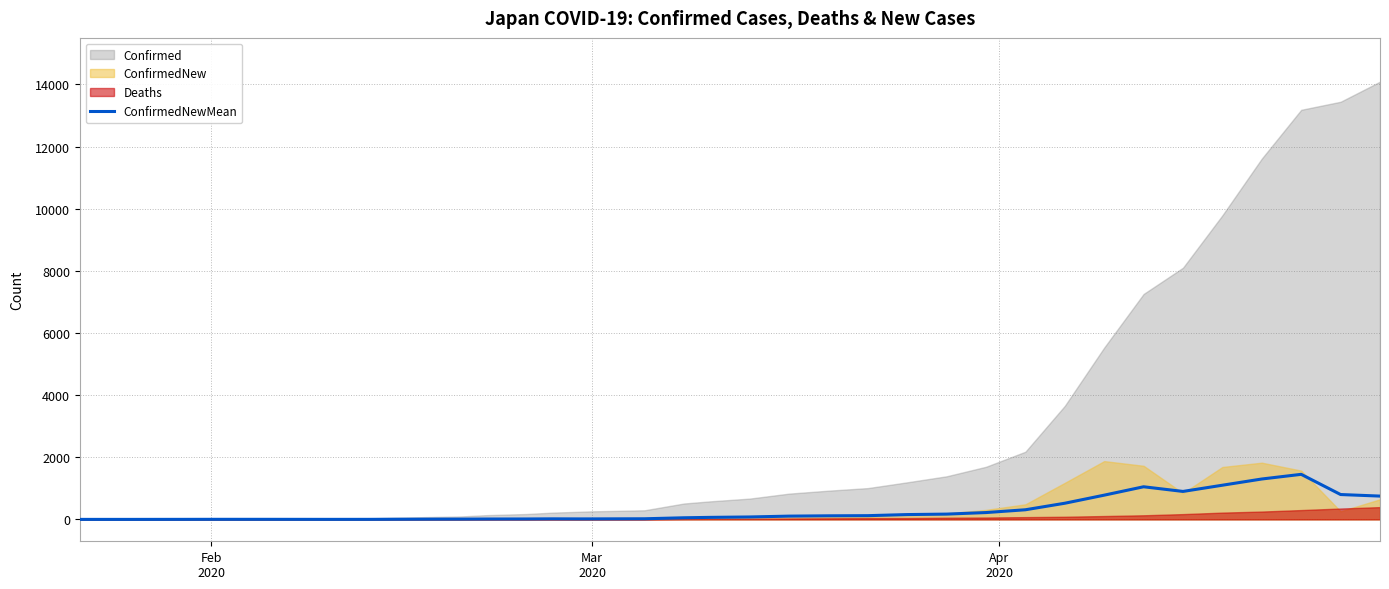

What is the average value?

282.3